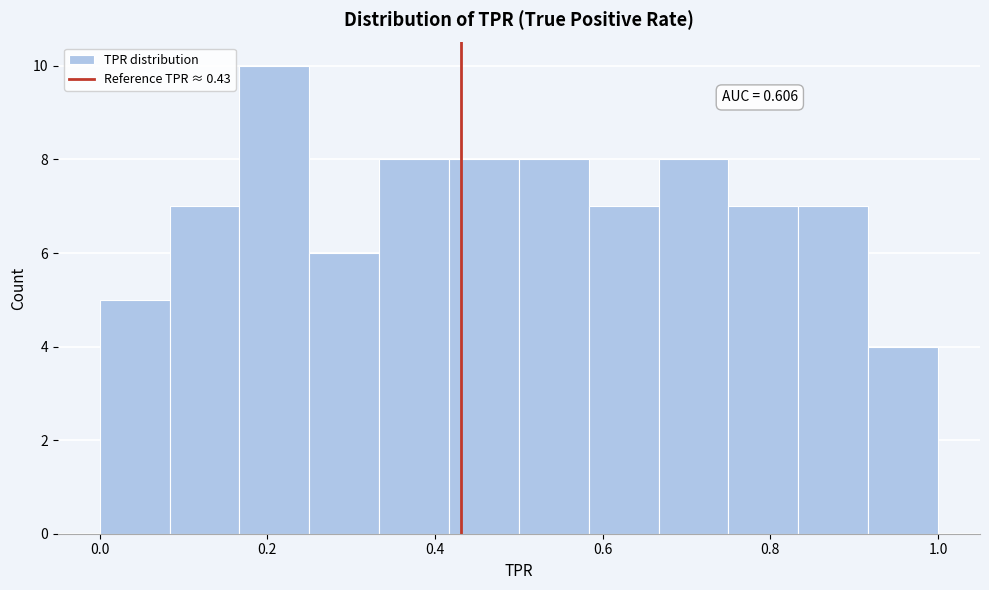

Which range on the x-axis has the tallest bar?

0.16 to 0.26